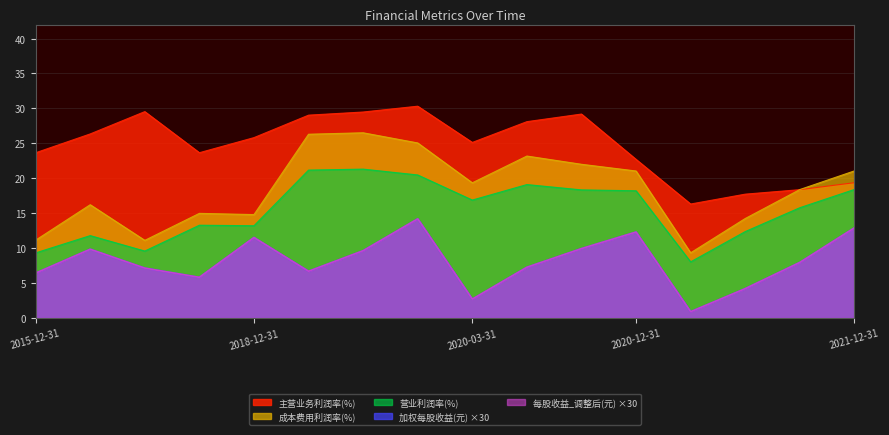

True or false: 营业利润率(%) and 加权每股收益(元) intersect in this chart.

False